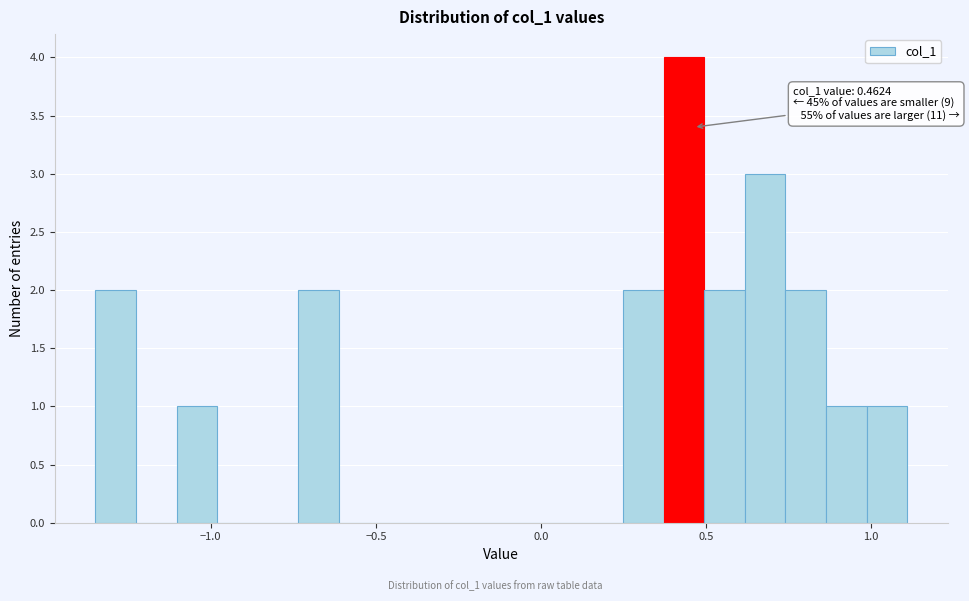

Around what value on the x-axis is the tallest bar? Give the approximate position of its centre, as read against the axis.

0.45